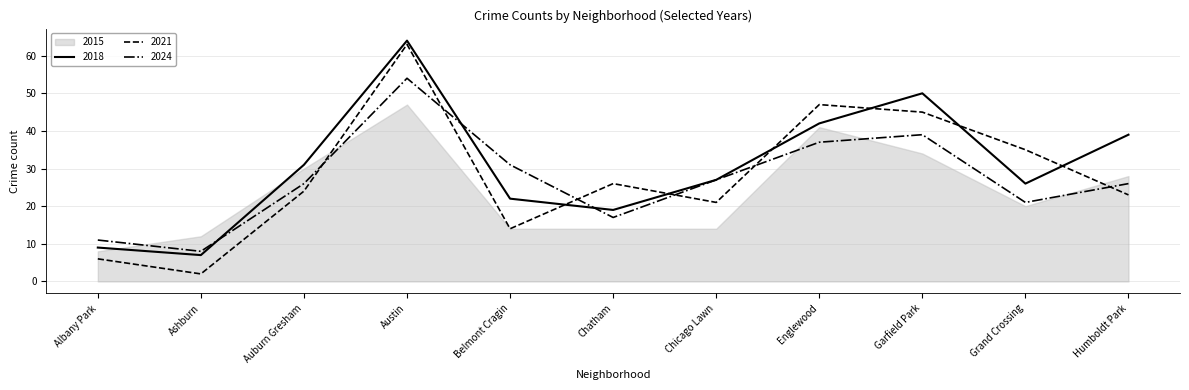

True or false: 2021 has a value of 45 at Garfield Park.

True